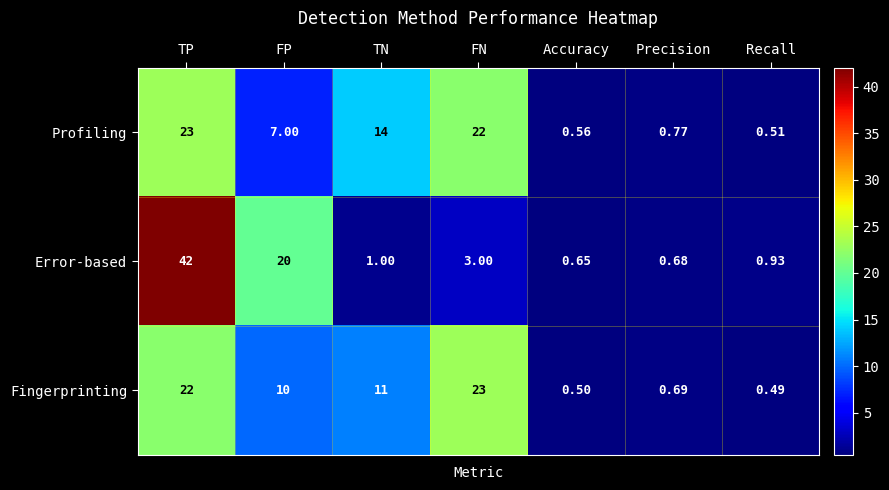

Where is Error-based nearest to the value 21?

FP